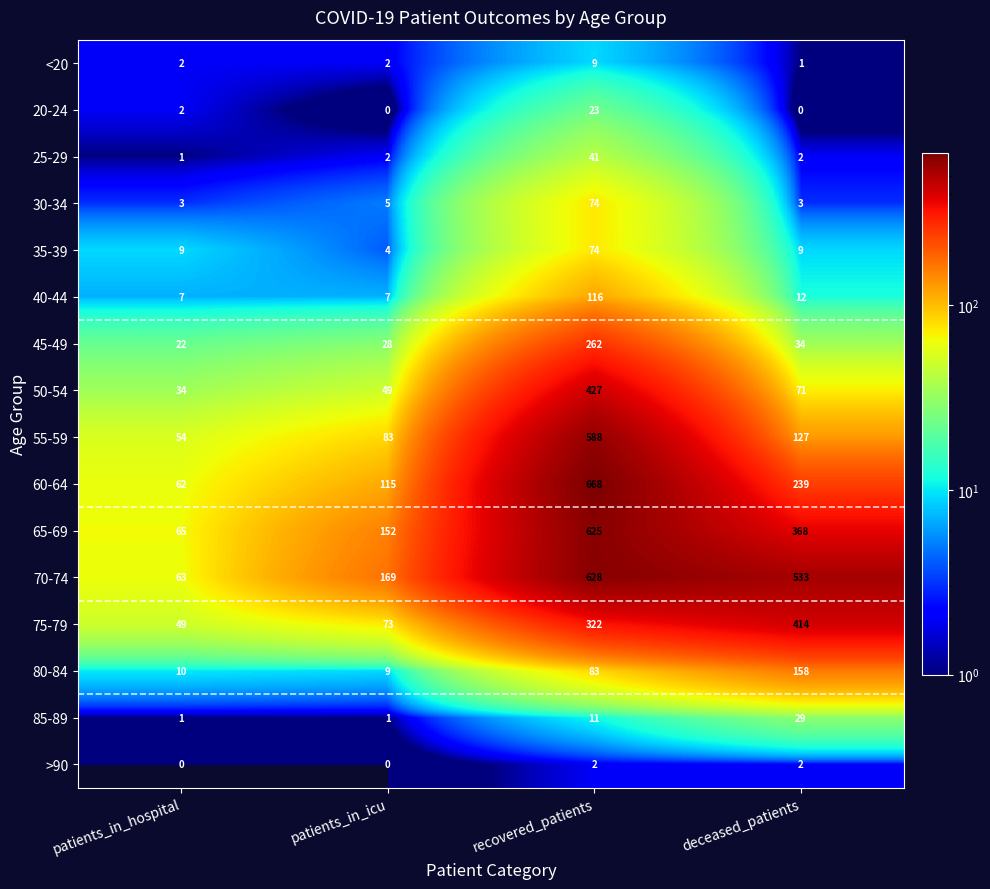

At which category is the sum across all series the highest?

recovered_patients